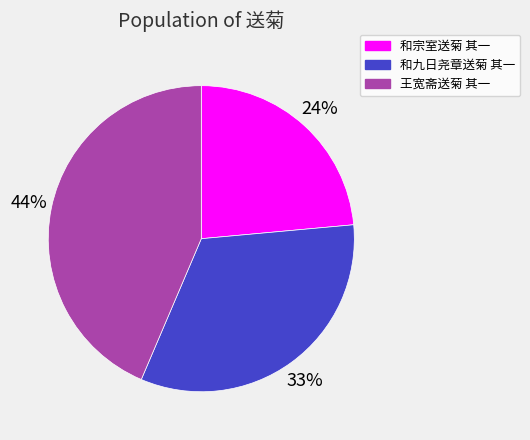

Rank the categories by value from highest to lowest.

王宽斋送菊 其一, 和九日尧章送菊 其一, 和宗室送菊 其一